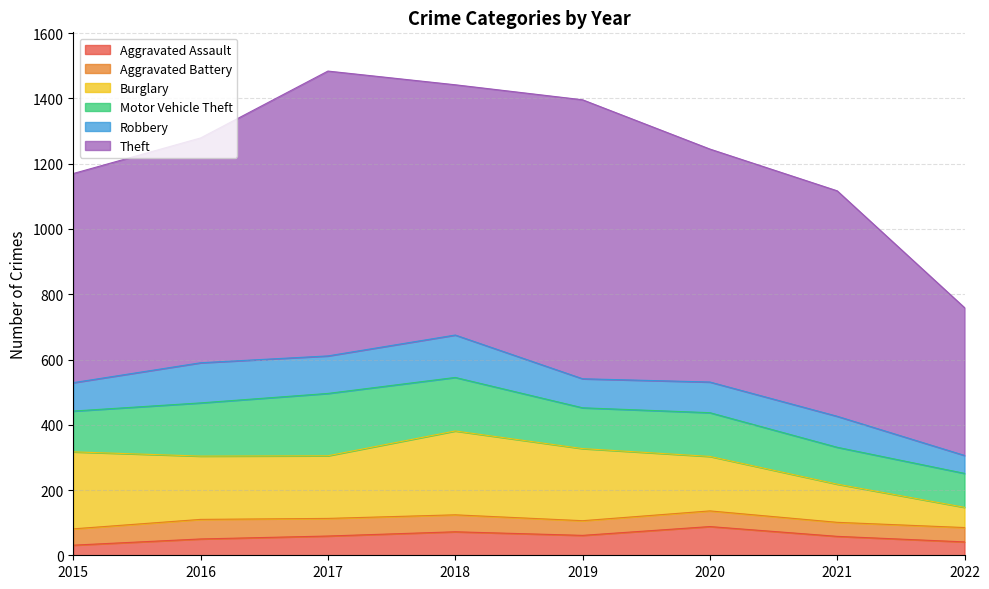

Which series has the largest total across all categories?

Theft